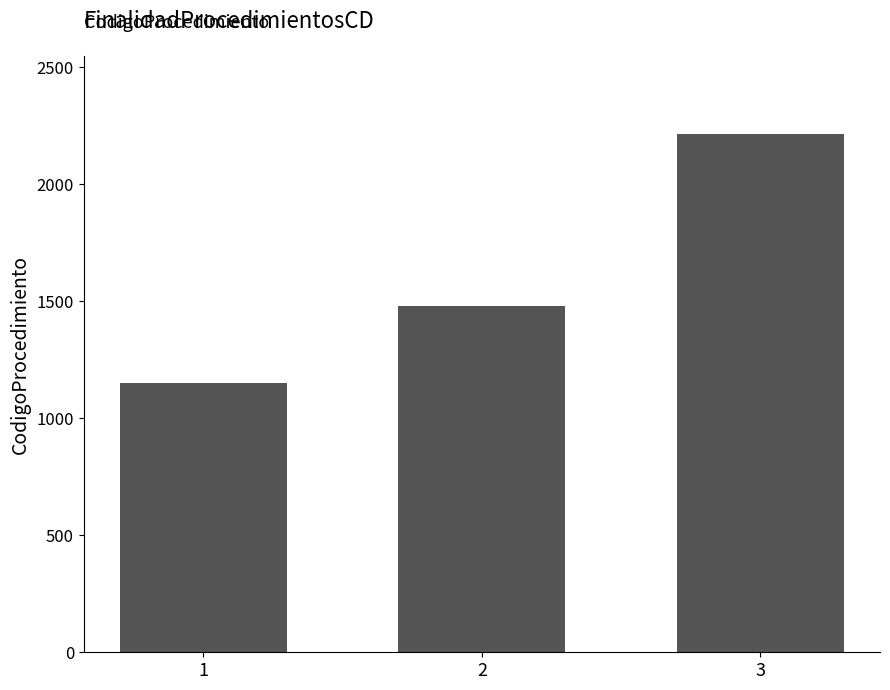

Reading left to right, what are all the values shown in this chart?

1150	1478	2216